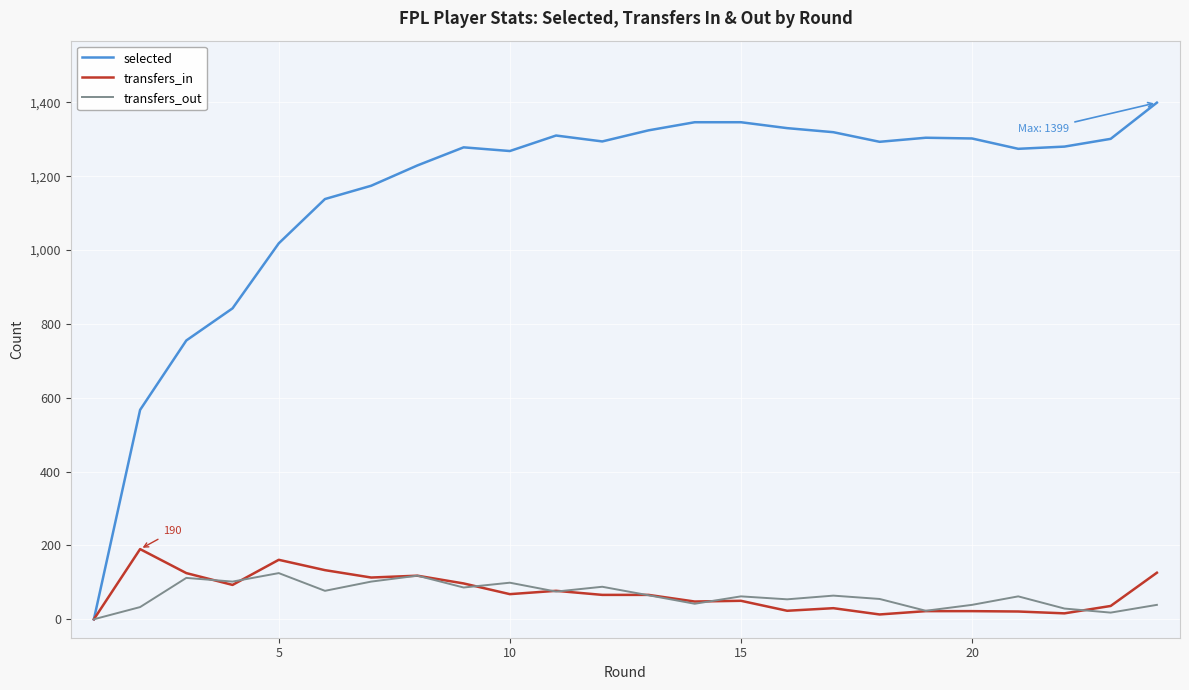

Does the chart display data point markers on the line(s)?

No